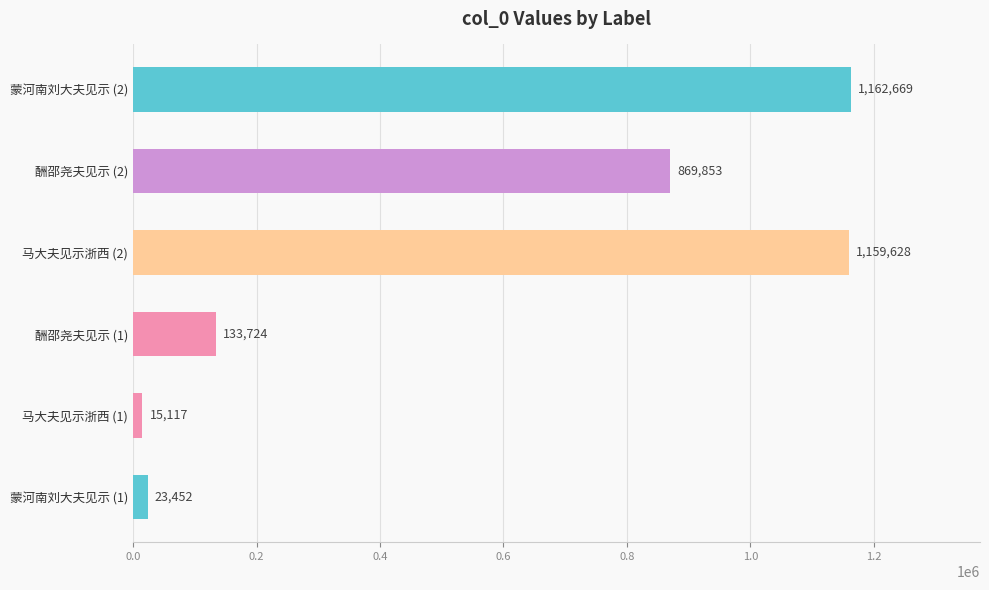

Approximately how many times larger is the value at 马大夫见示浙西 (2) compared to 蒙河南刘大夫见示 (1)?

49.4